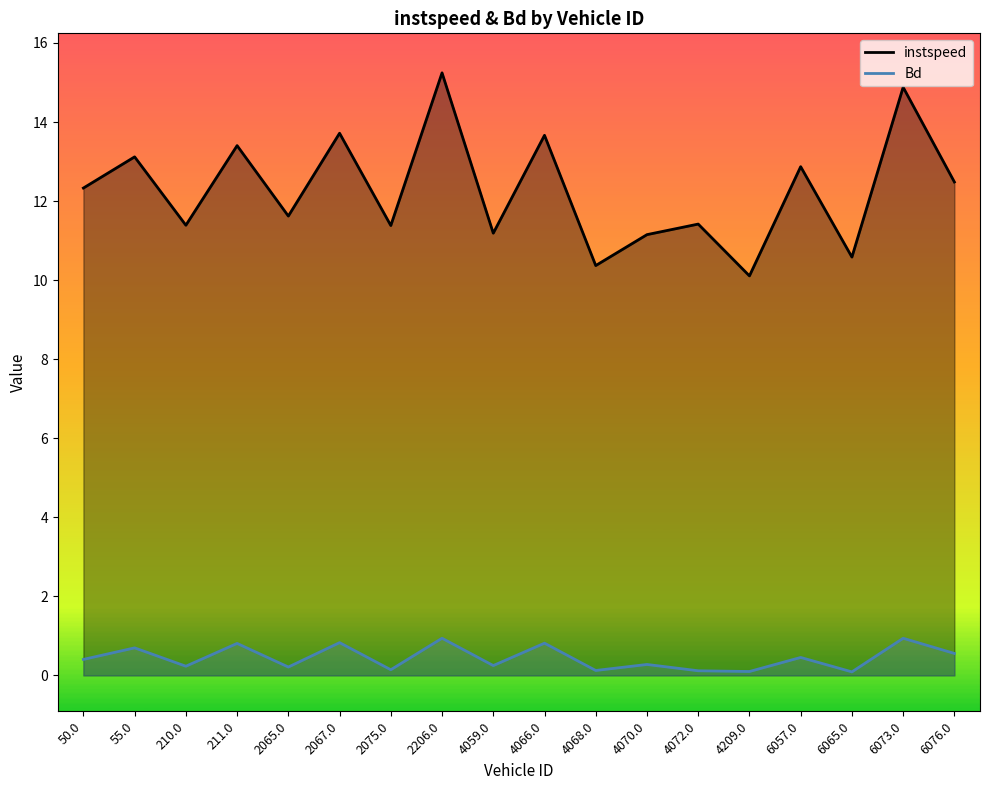

At which label does instspeed reach its peak?

2206.0